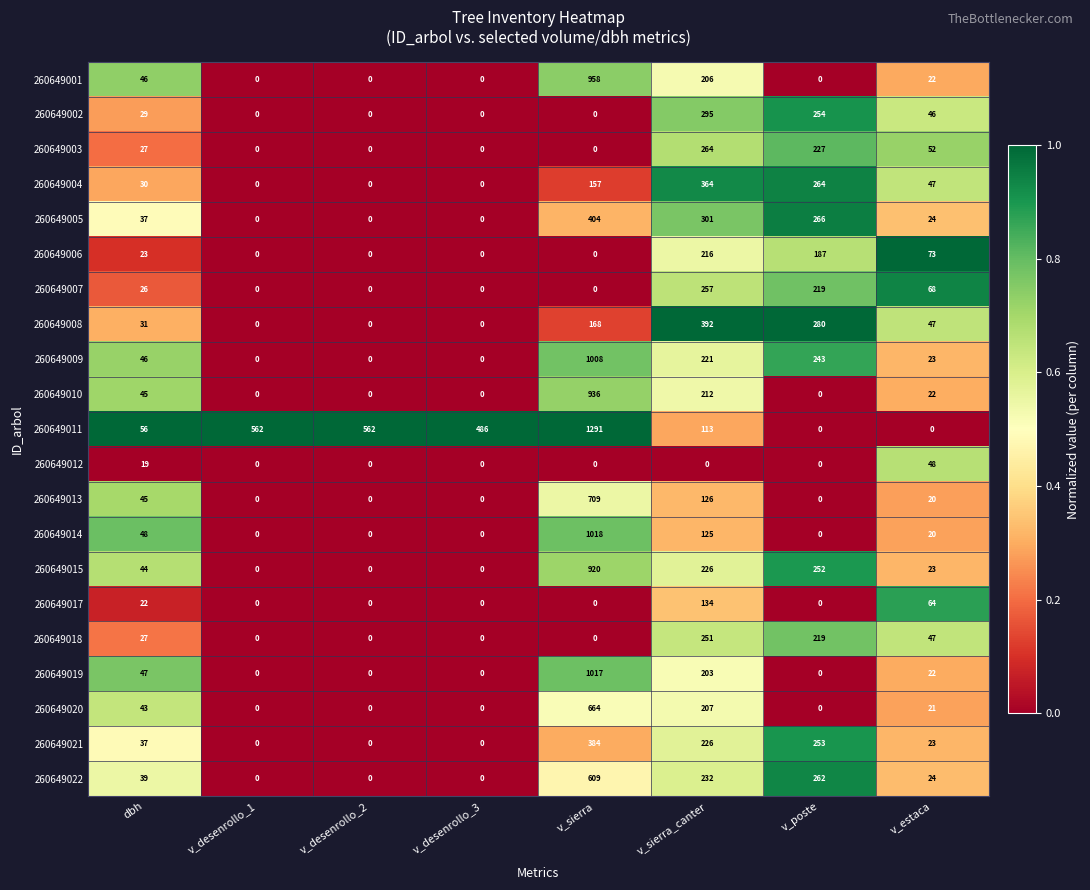

Which category has the highest value across all series?

v_sierra